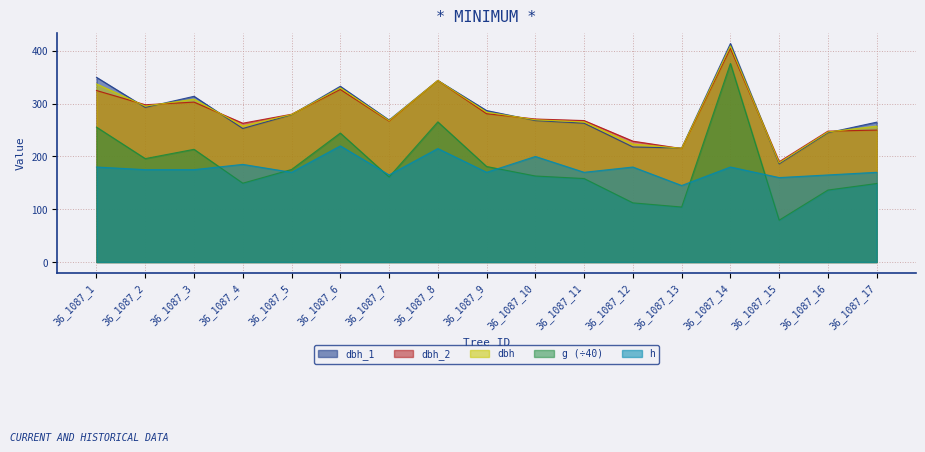

What is the difference between the dbh_1 values at 36_1087_17 and 36_1087_10?

3.0